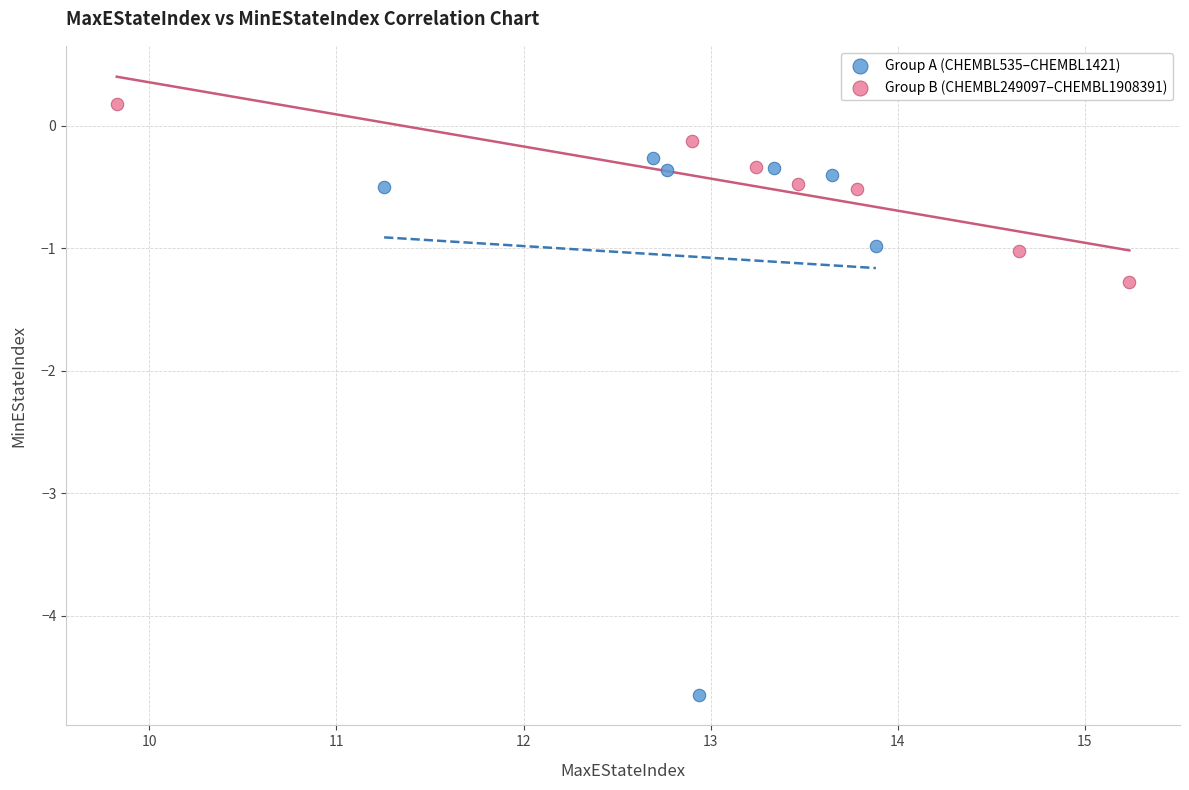

Which series contains the lowest Y value?

Group A (CHEMBL535–CHEMBL1421)